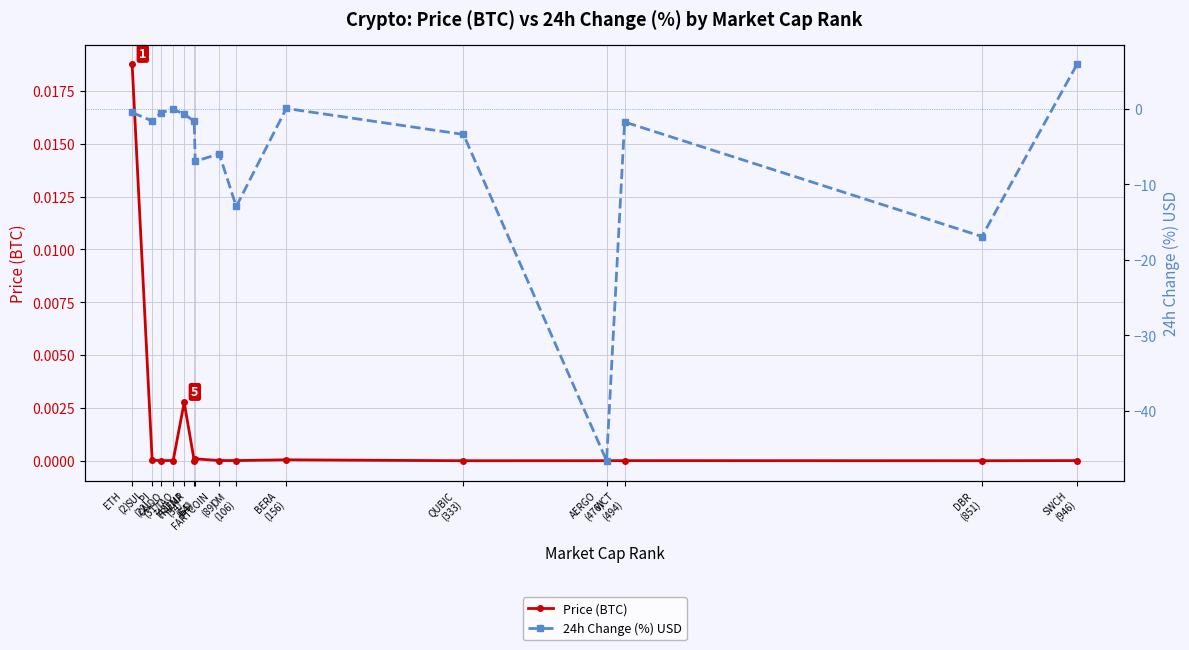

What is the label of the 7th point from the left?

TRUMP
(65)